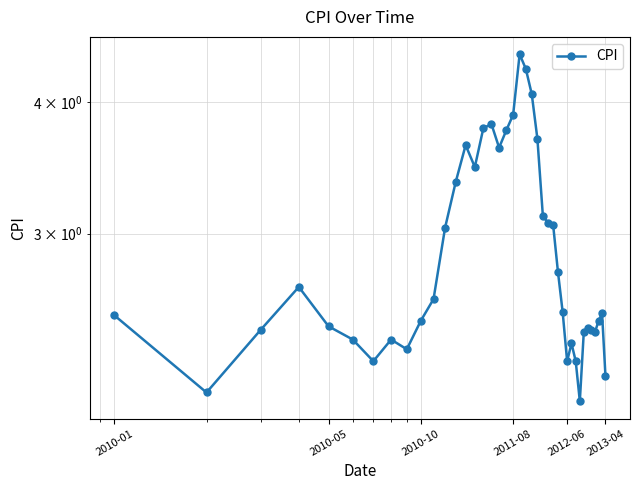

How many interior local peaks (higher than both neighbors) does the data have?

8